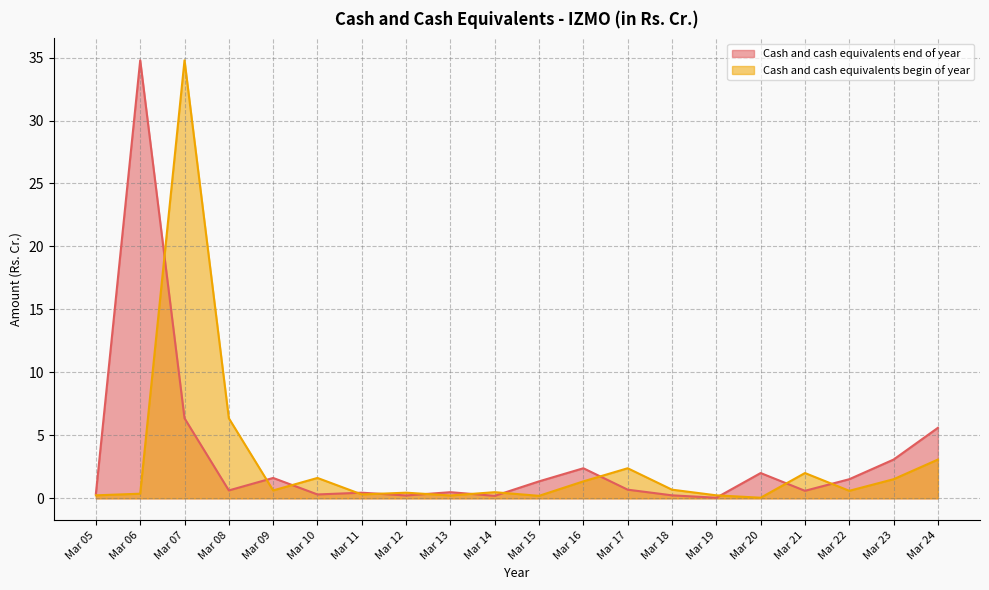

Rank the categories by Cash and cash equivalents end of year value from highest to lowest.

Mar 06, Mar 07, Mar 24, Mar 23, Mar 16, Mar 20, Mar 09, Mar 22, Mar 15, Mar 17, Mar 08, Mar 21, Mar 13, Mar 11, Mar 05, Mar 10, Mar 18, Mar 12, Mar 14, Mar 19